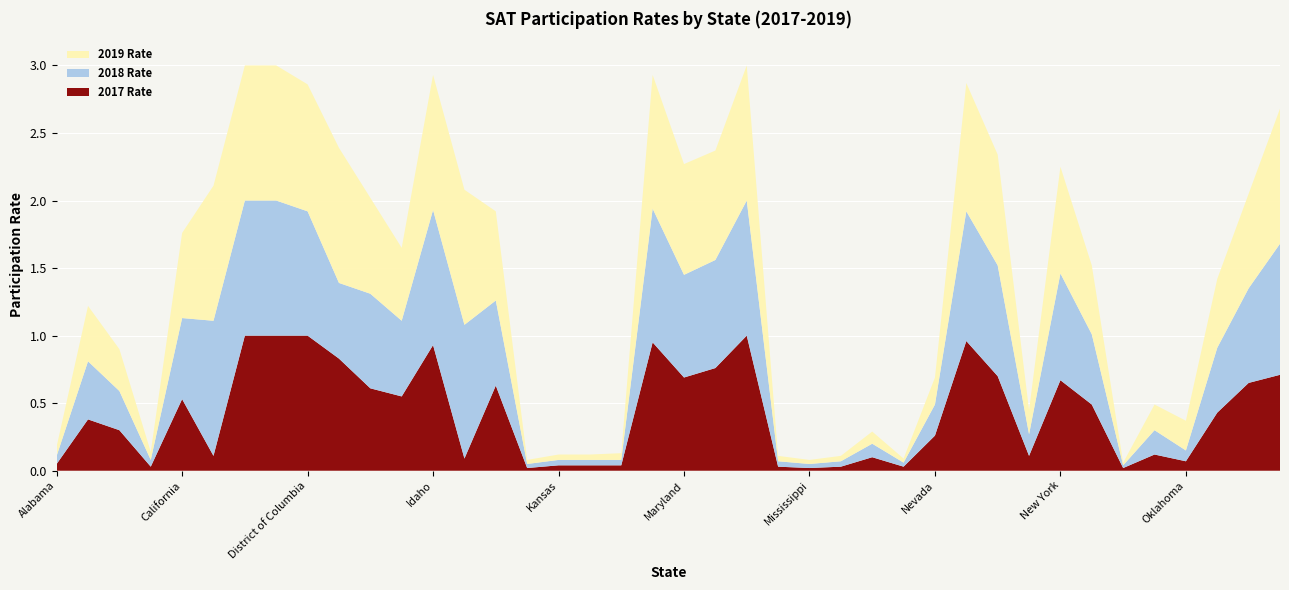

Reading left to right, what are all the values shown in this chart?

2017 Rate: Alabama=0.1	Alaska=0.4	Arizona=0.3	Arkansas=0.0	California=0.5	Colorado=0.1	Connecticut=1.0	Delaware=1.0	District of Columbia=1.0	Florida=0.8	Georgia=0.6	Hawaii=0.6	Idaho=0.9	Illinois=0.1	Indiana=0.6	Iowa=0.0	Kansas=0.0	Kentucky=0.0	Louisiana=0.0	Maine=0.9	Maryland=0.7	Massachusetts=0.8	Michigan=1.0	Minnesota=0.0	Mississippi=0.0	Missouri=0.0	Montana=0.1	Nebraska=0.0	Nevada=0.3	New Hampshire=1.0	New Jersey=0.7	New Mexico=0.1	New York=0.7	North Carolina=0.5	North Dakota=0.0	Ohio=0.1	Oklahoma=0.1	Oregon=0.4	Pennsylvania=0.7	Rhode Island=0.7
2018 Rate: Alabama=0.1	Alaska=0.4	Arizona=0.3	Arkansas=0.1	California=0.6	Colorado=1.0	Connecticut=1.0	Delaware=1.0	District of Columbia=0.9	Florida=0.6	Georgia=0.7	Hawaii=0.6	Idaho=1.0	Illinois=1.0	Indiana=0.6	Iowa=0.0	Kansas=0.0	Kentucky=0.0	Louisiana=0.0	Maine=1.0	Maryland=0.8	Massachusetts=0.8	Michigan=1.0	Minnesota=0.0	Mississippi=0.0	Missouri=0.0	Montana=0.1	Nebraska=0.0	Nevada=0.2	New Hampshire=1.0	New Jersey=0.8	New Mexico=0.2	New York=0.8	North Carolina=0.5	North Dakota=0.0	Ohio=0.2	Oklahoma=0.1	Oregon=0.5	Pennsylvania=0.7	Rhode Island=1.0
2019 Rate: Alabama=0.1	Alaska=0.4	Arizona=0.3	Arkansas=0.1	California=0.6	Colorado=1.0	Connecticut=1.0	Delaware=1.0	District of Columbia=0.9	Florida=1.0	Georgia=0.7	Hawaii=0.5	Idaho=1.0	Illinois=1.0	Indiana=0.7	Iowa=0.0	Kansas=0.0	Kentucky=0.0	Louisiana=0.1	Maine=1.0	Maryland=0.8	Massachusetts=0.8	Michigan=1.0	Minnesota=0.0	Mississippi=0.0	Missouri=0.0	Montana=0.1	Nebraska=0.0	Nevada=0.2	New Hampshire=0.9	New Jersey=0.8	New Mexico=0.2	New York=0.8	North Carolina=0.5	North Dakota=0.0	Ohio=0.2	Oklahoma=0.2	Oregon=0.5	Pennsylvania=0.7	Rhode Island=1.0